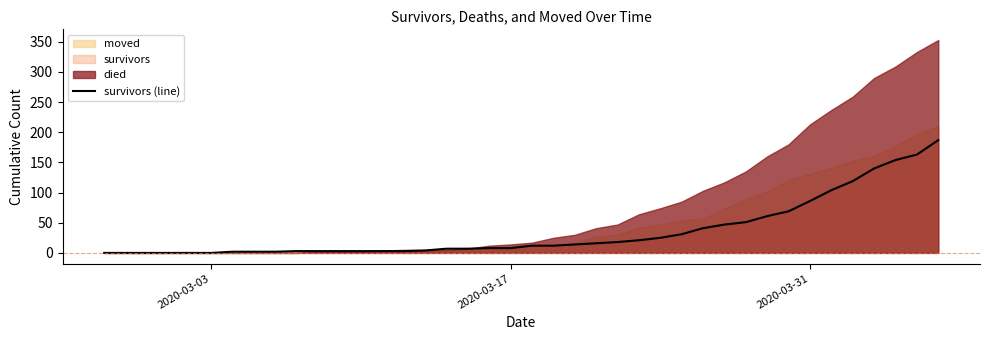

What is the maximum value for survivors (line)?

187